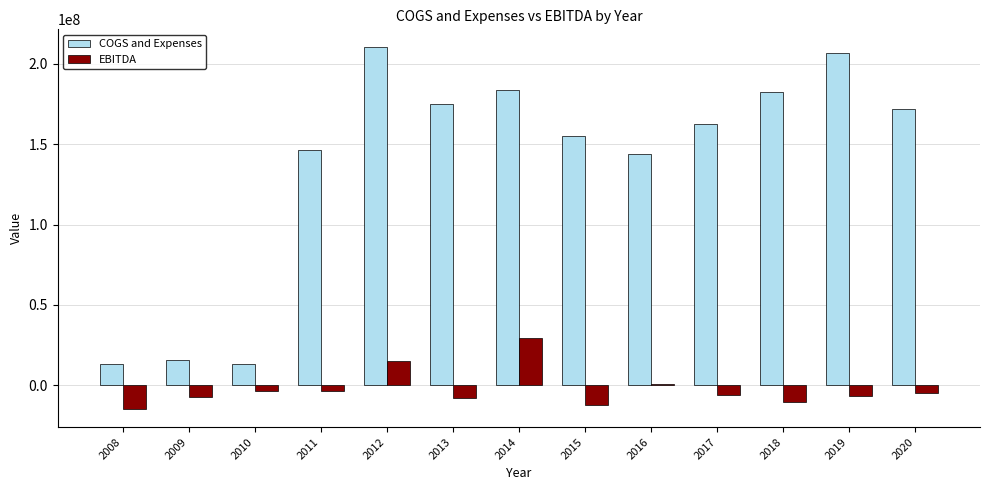

At which category is the sum across all series the highest?

2012